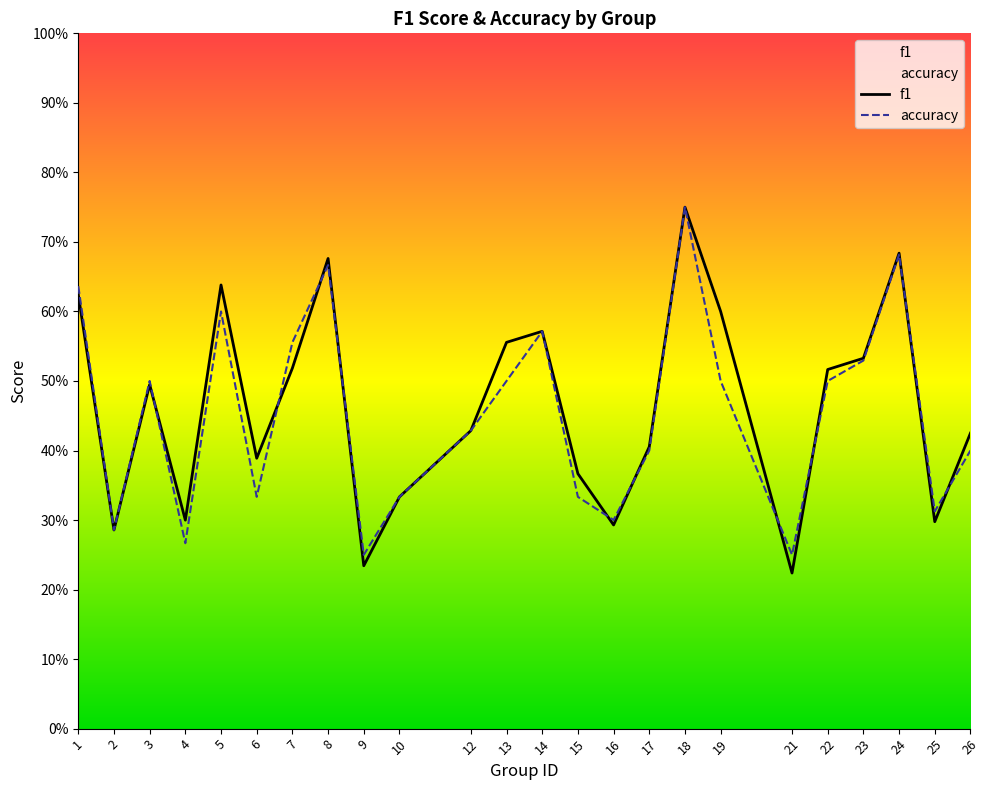

Rank the series by their average value, from highest to lowest.

f1, accuracy